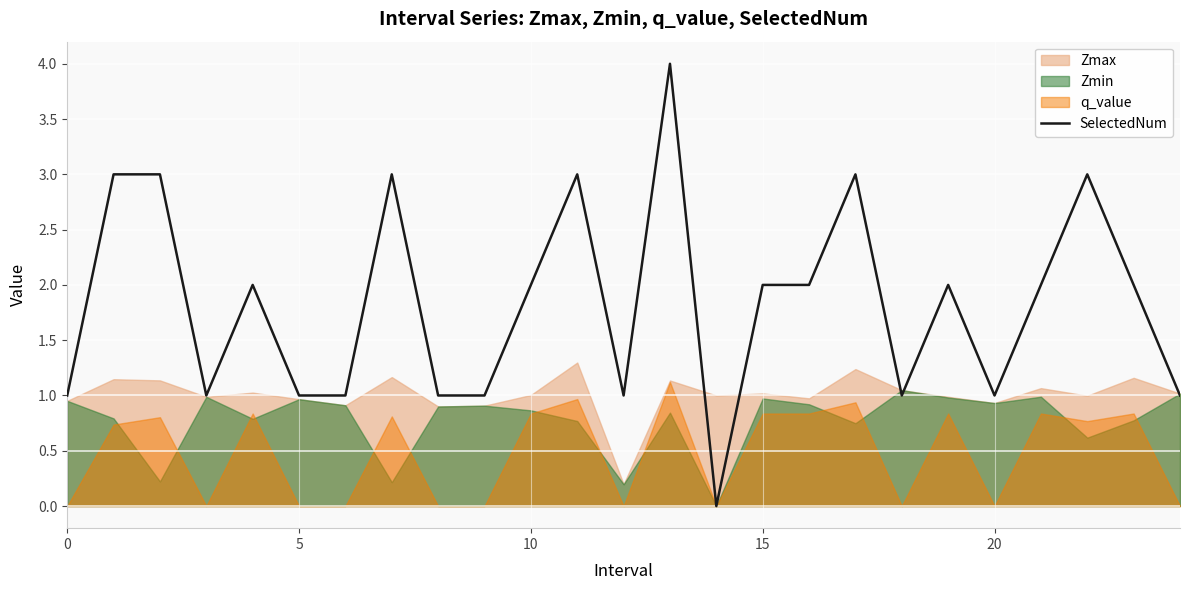

The value at 22 is 5. True or false?

False